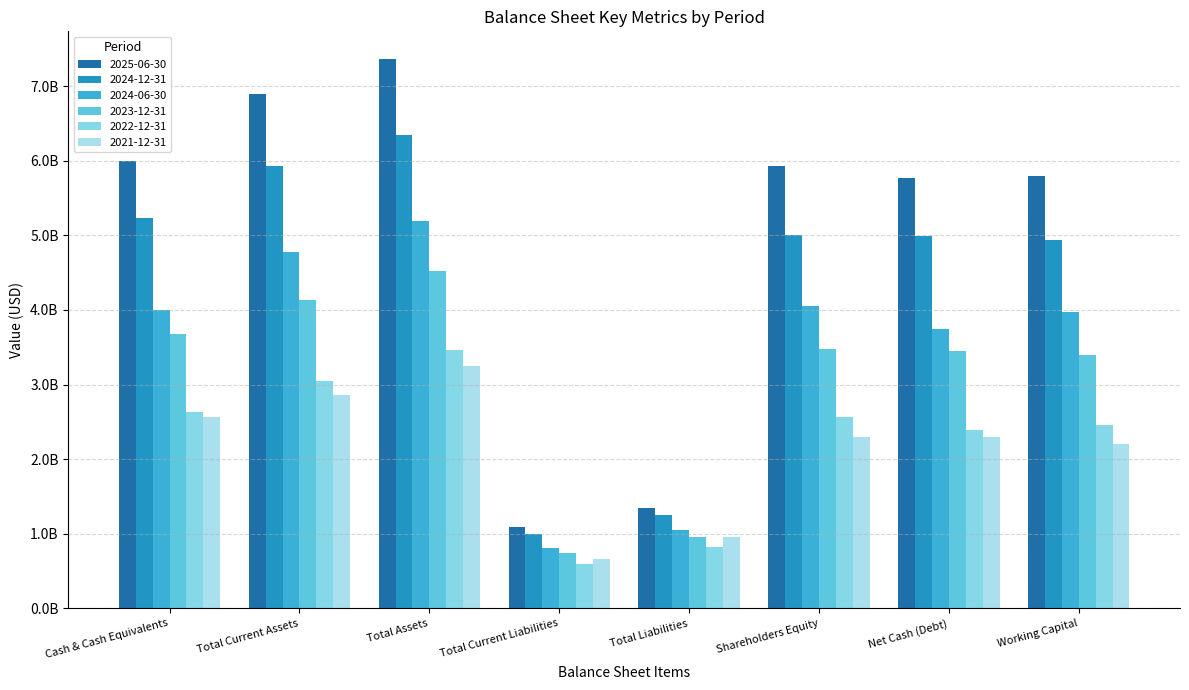

Are the bars horizontal?

No